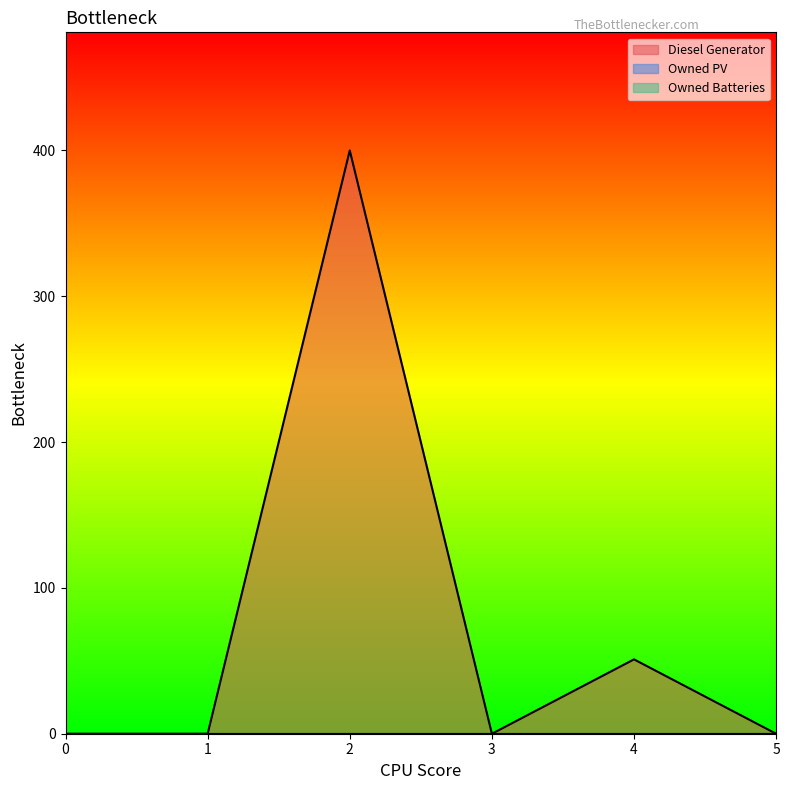

True or false: Diesel Generator and Owned Batteries cross at least once.

False